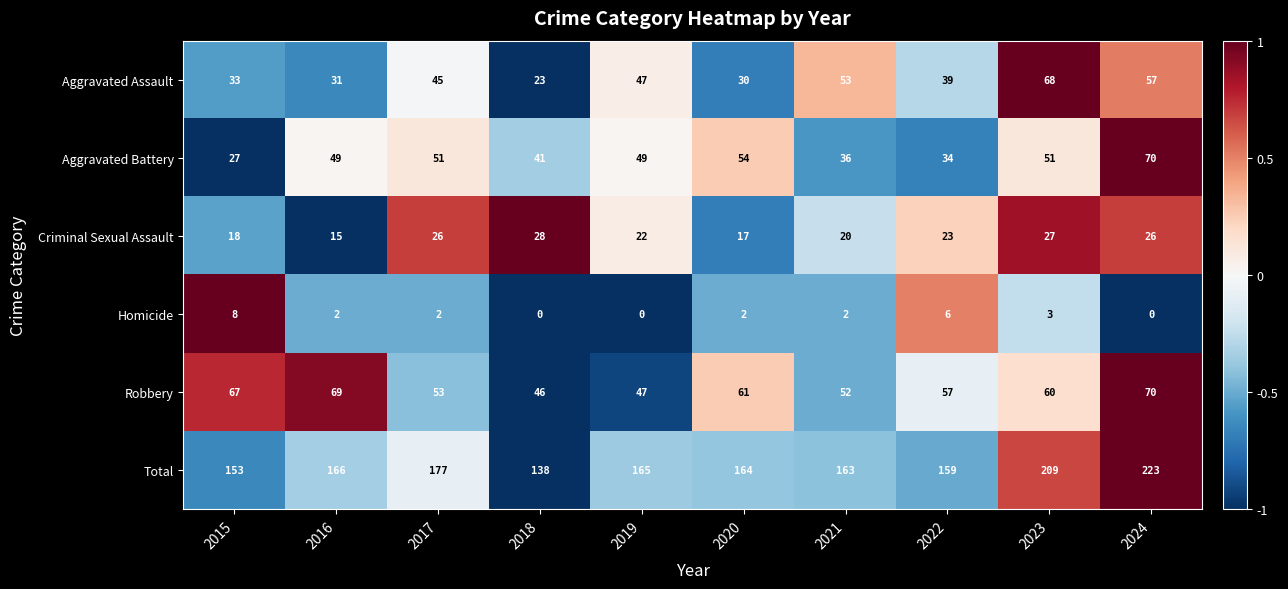

What is the difference between the second highest and second lowest values in the Homicide series?

6